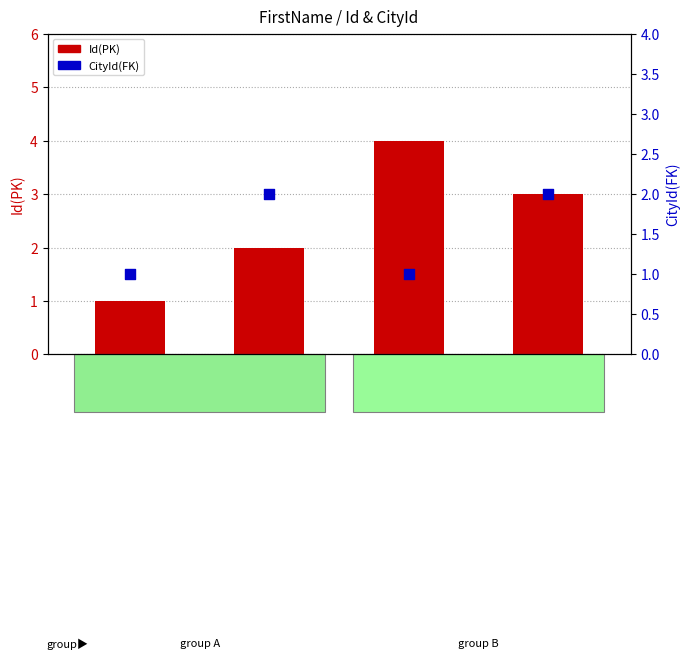

At how many categories does at least one series exceed 3?

1